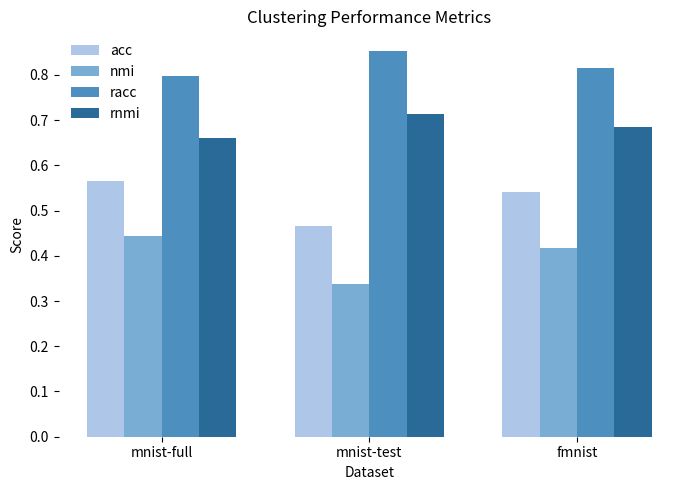

List the labels in order of nmi value, largest first.

mnist-full, fmnist, mnist-test